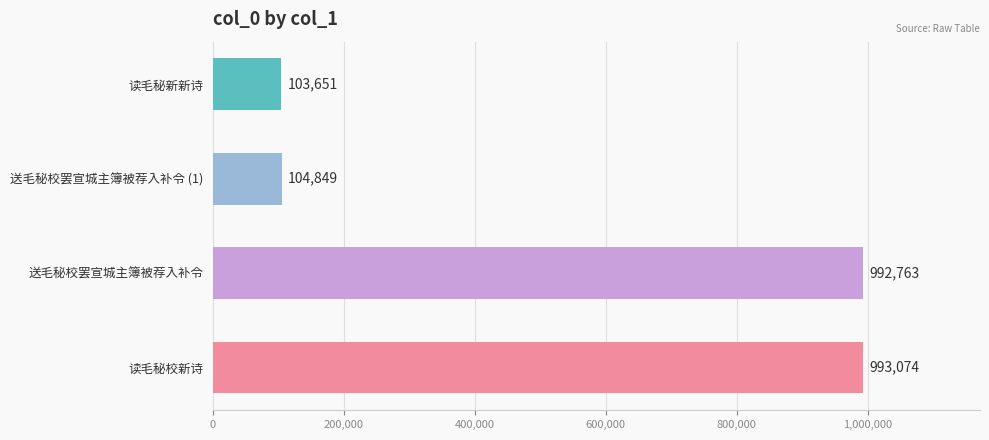

Rank the categories by value from highest to lowest.

读毛秘校新诗, 送毛秘校罢宣城主簿被荐入补令, 送毛秘校罢宣城主簿被荐入补令 (1), 读毛秘新新诗